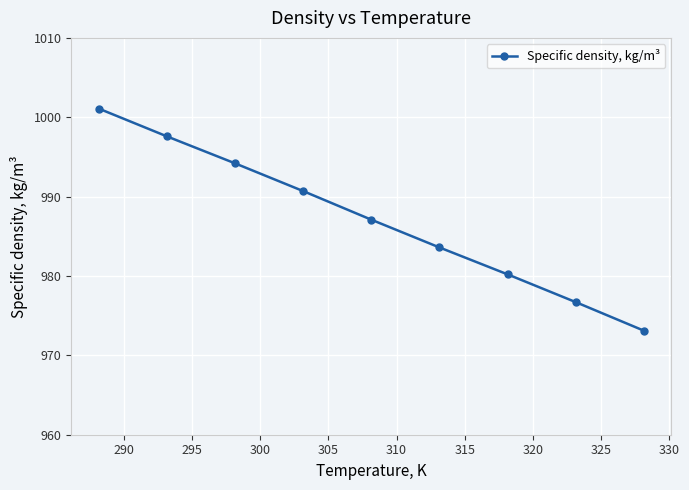

What is the value of the 9th point from the left?

973.1